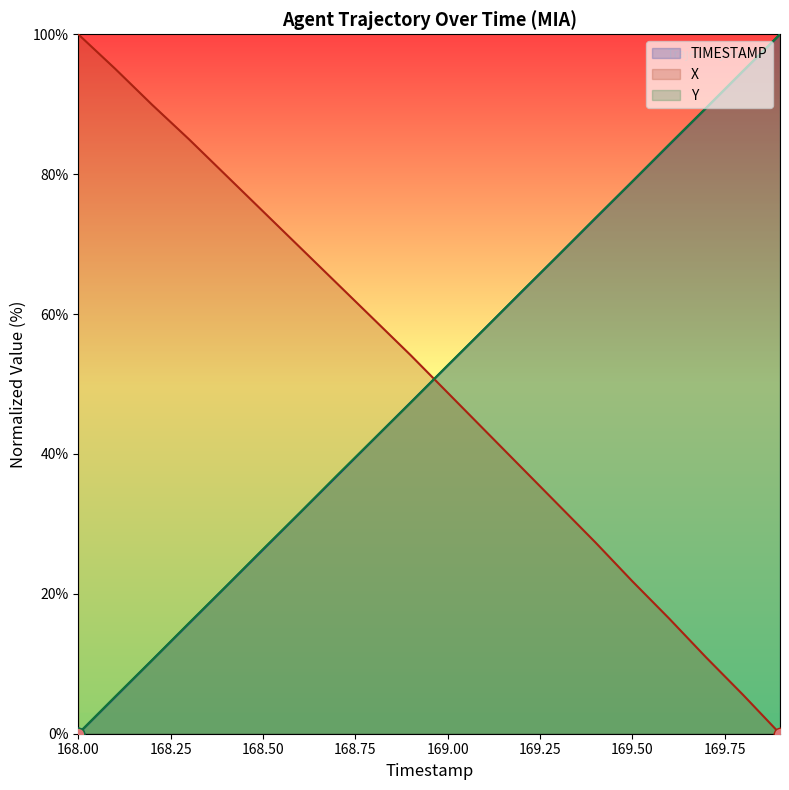

Rank the series at 169.6 from highest to lowest value.

Y, TIMESTAMP, X